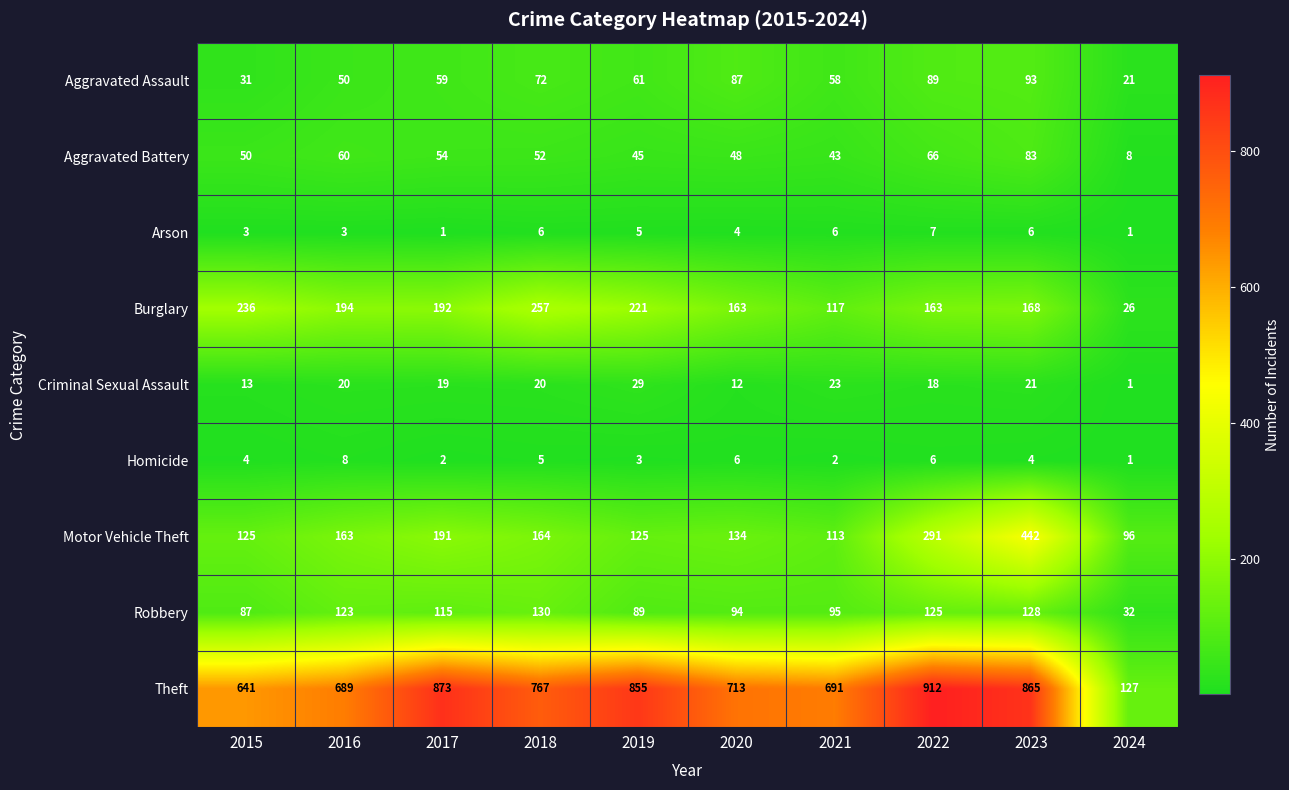

Rank the series at 2023 from highest to lowest value.

Theft, Motor Vehicle Theft, Burglary, Robbery, Aggravated Assault, Aggravated Battery, Criminal Sexual Assault, Arson, Homicide